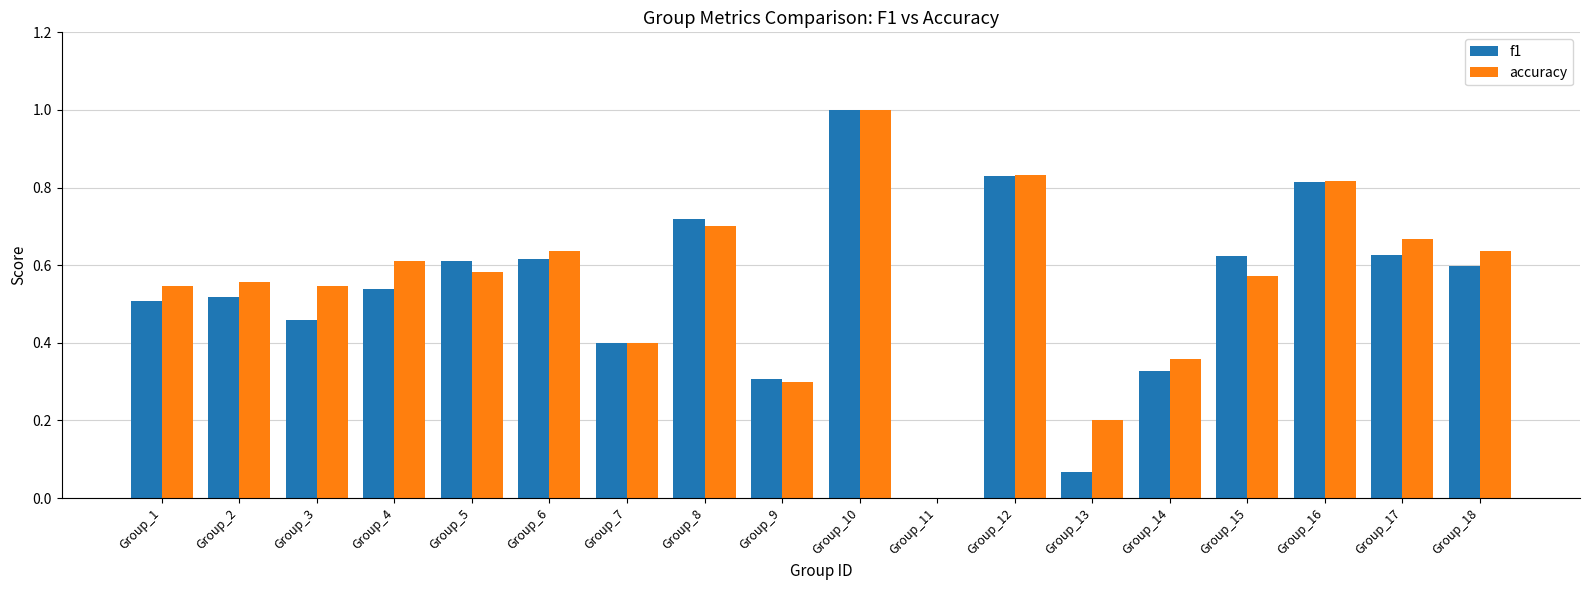

True or false: f1 has a value of 0.4 at Group_5.

False